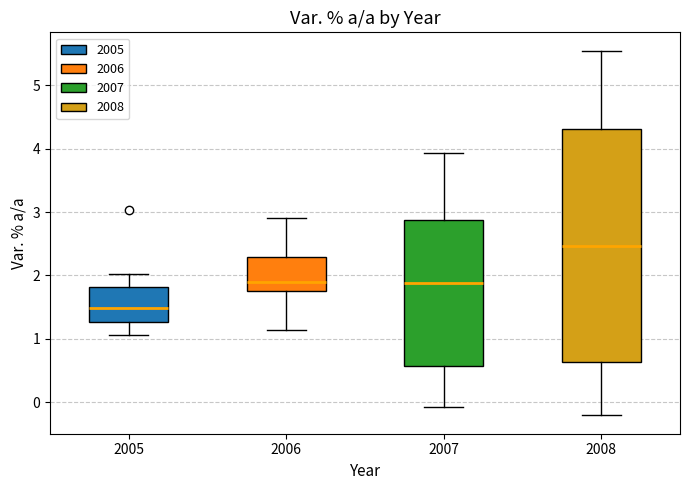

Which box is the tallest, from its lower edge to its upper edge?

2008